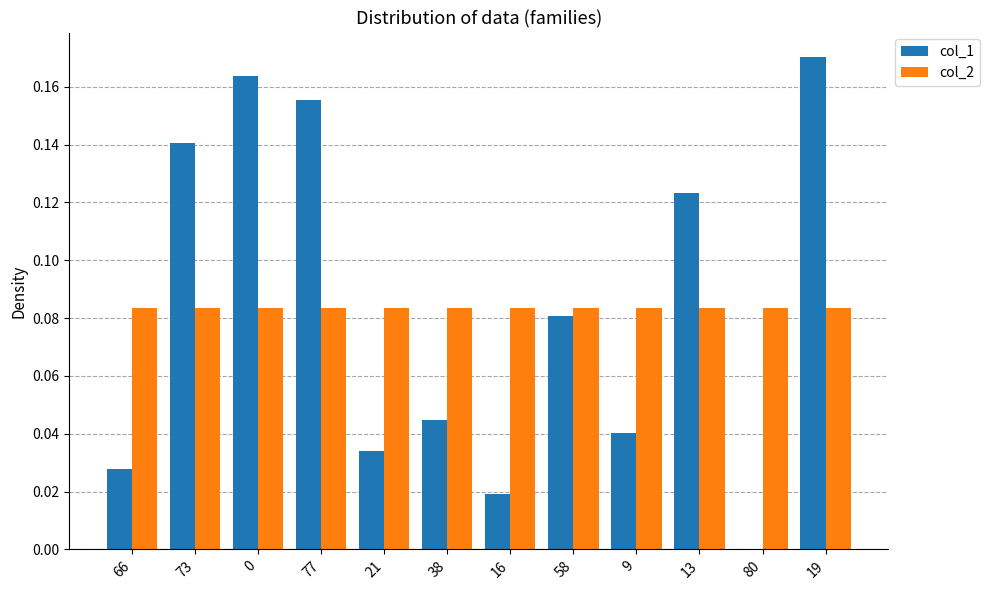

Is the value of col_2 at 58 greater than the value of col_1 at 16?

Yes